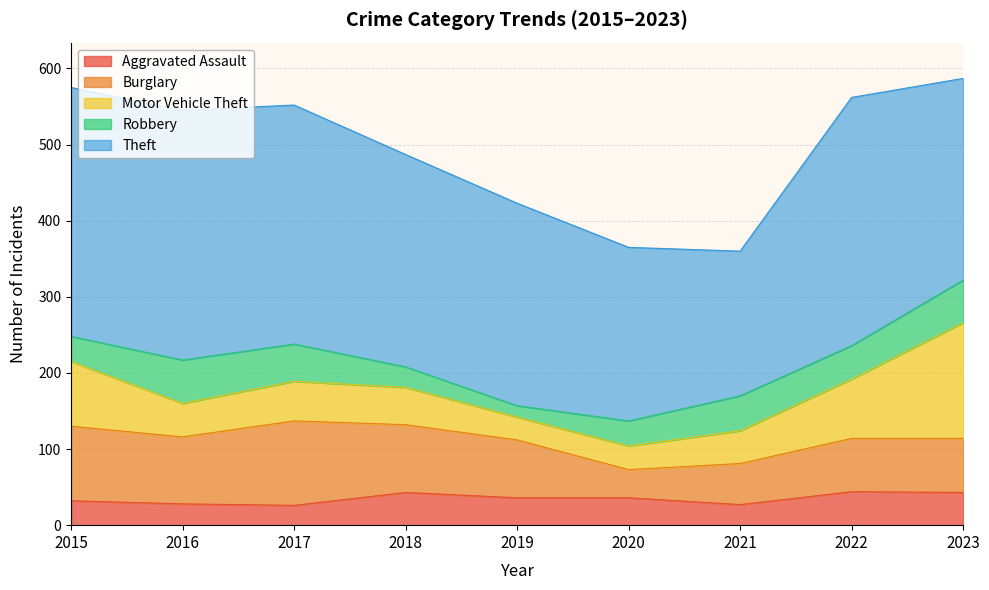

What is the difference between the maximum and minimum values in the Aggravated Assault series?

18